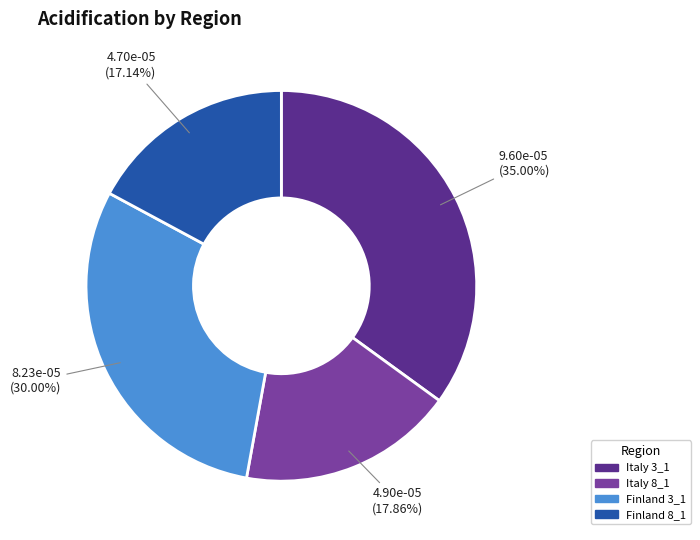

Is it true that Finland 3_1 is 15% of the pie?

False